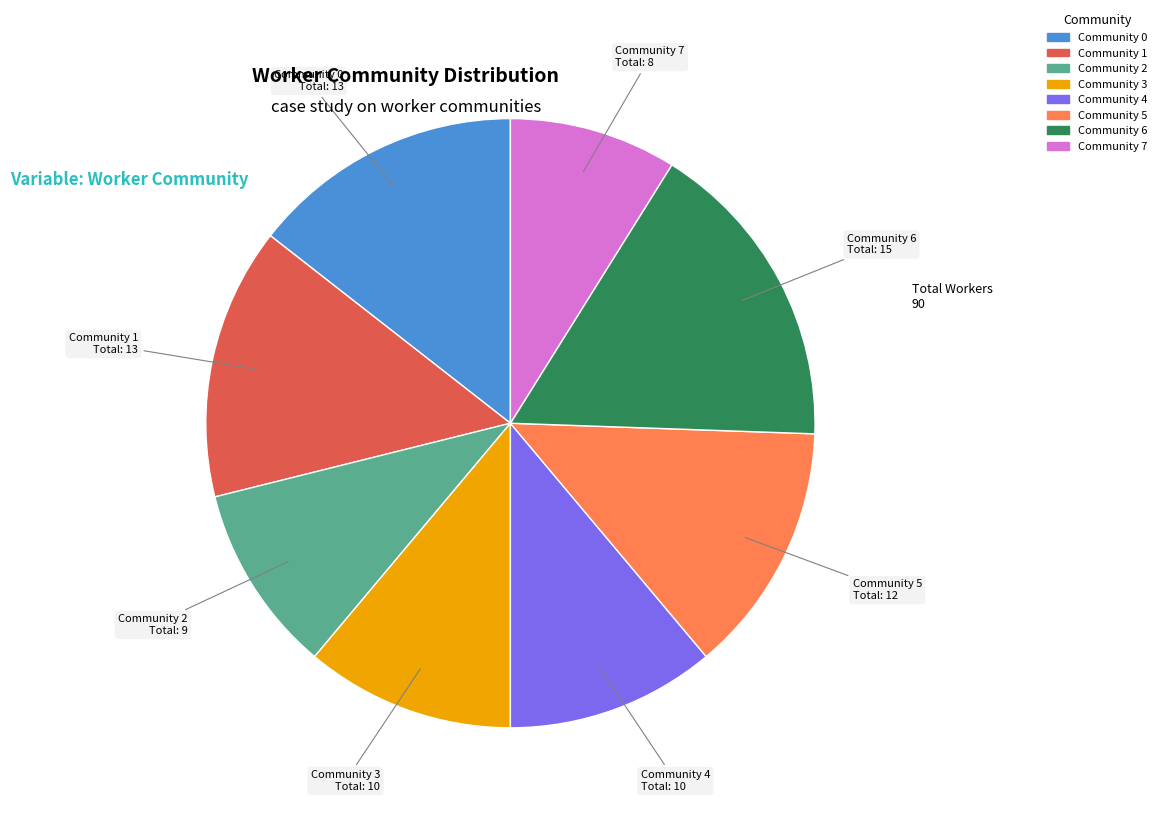

Count the number of slices in the pie.

8